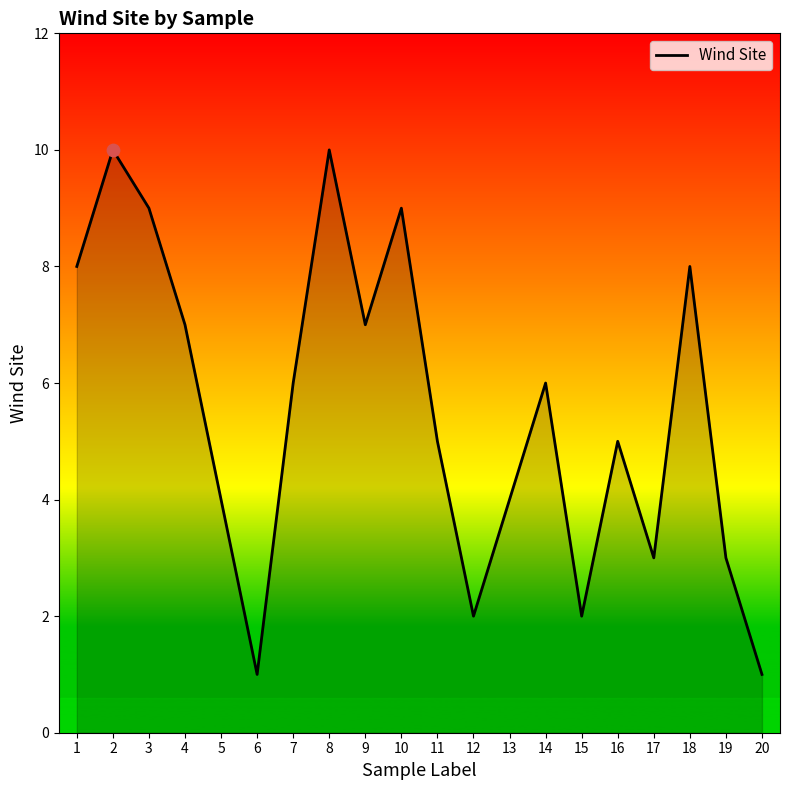

Approximately how many times larger is the value at 1 compared to 20?

8.0